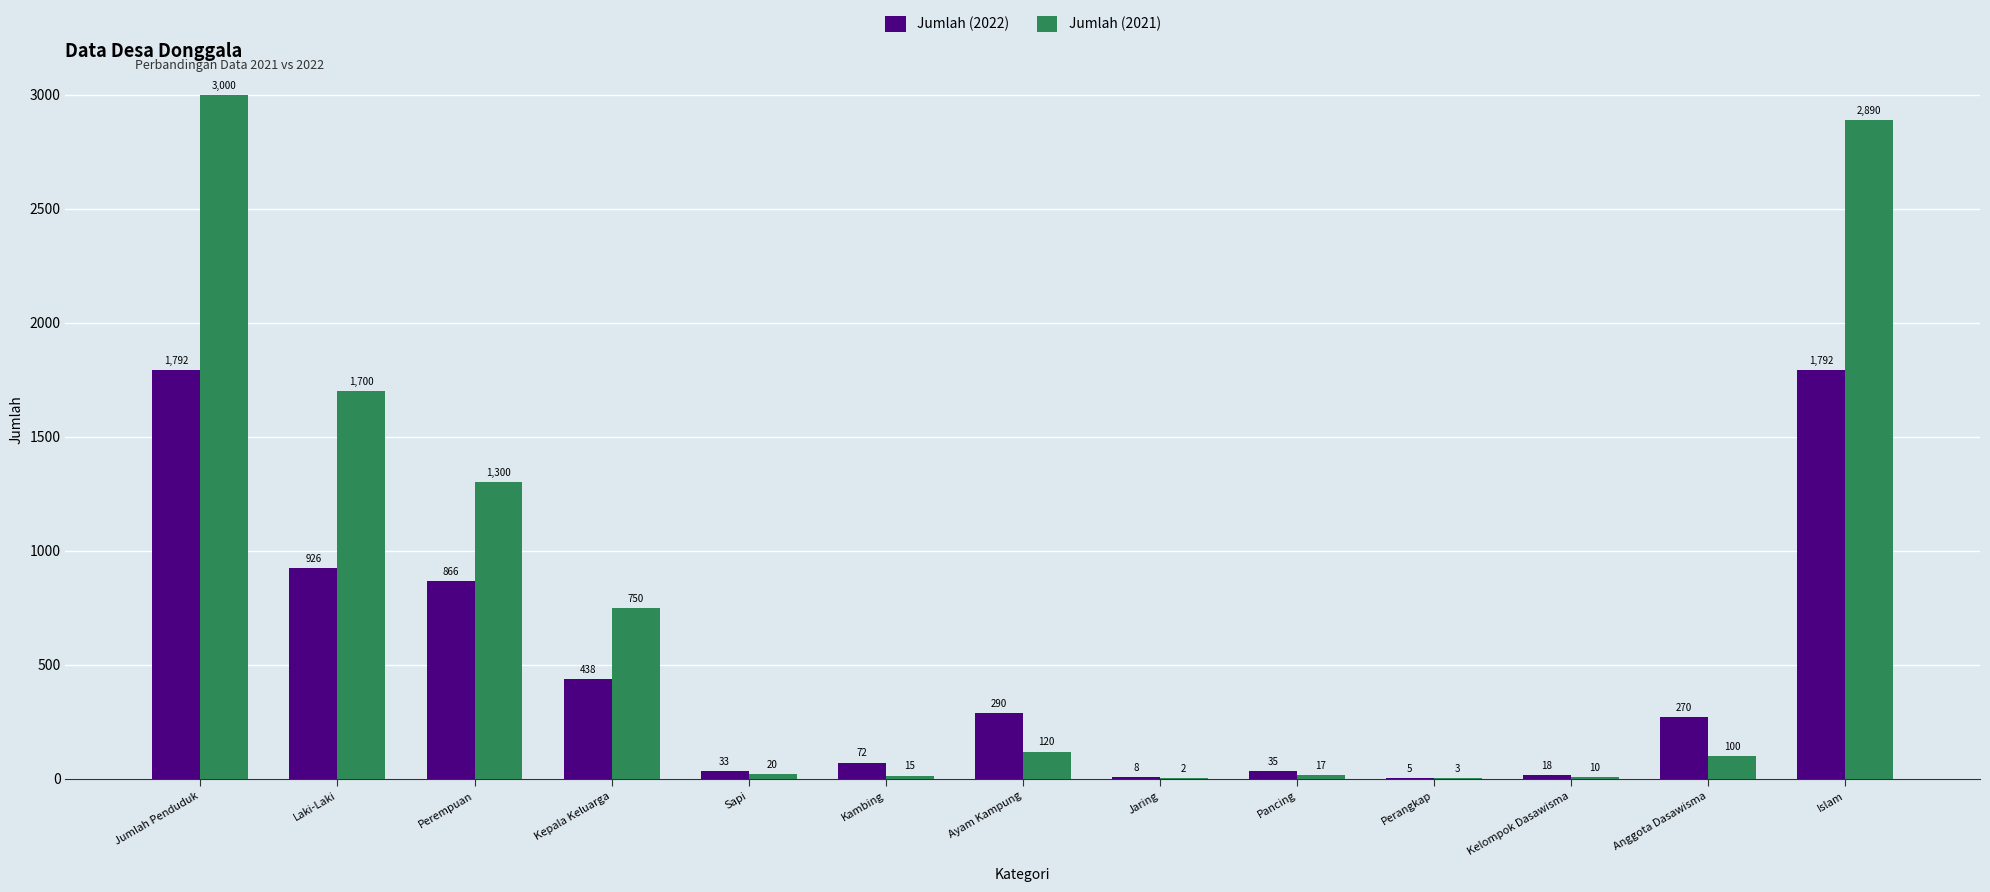

Which series has the largest total across all categories?

Jumlah (2021)